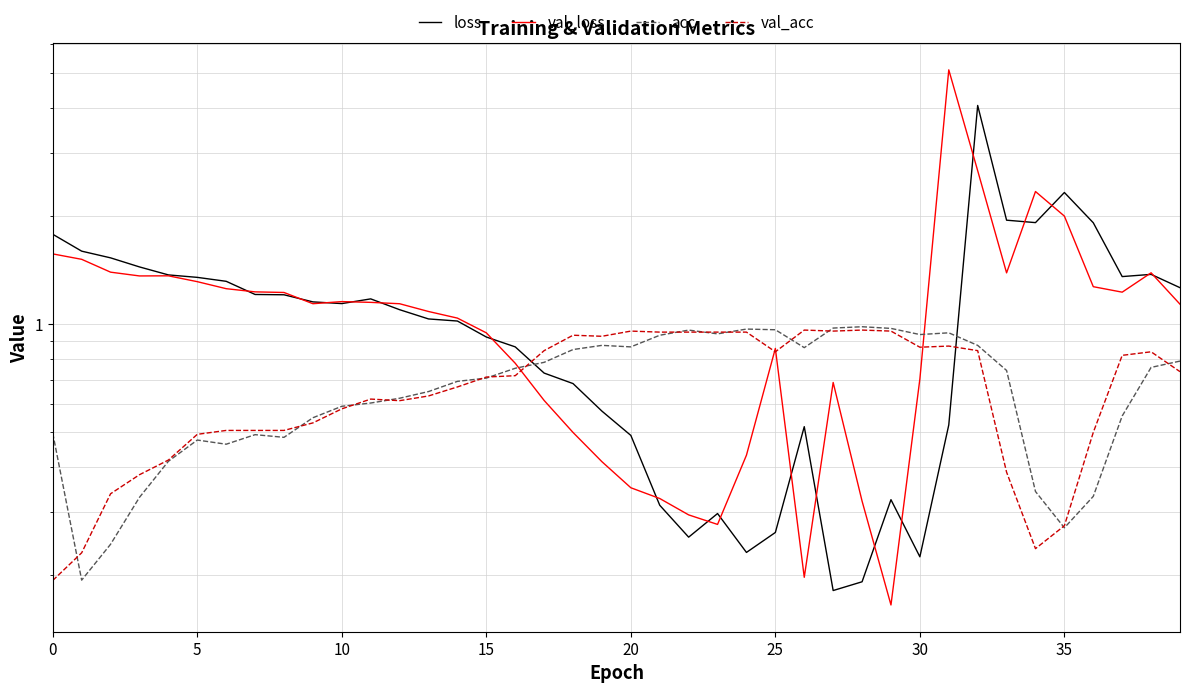

Which series has the widest spread of values?

val_loss